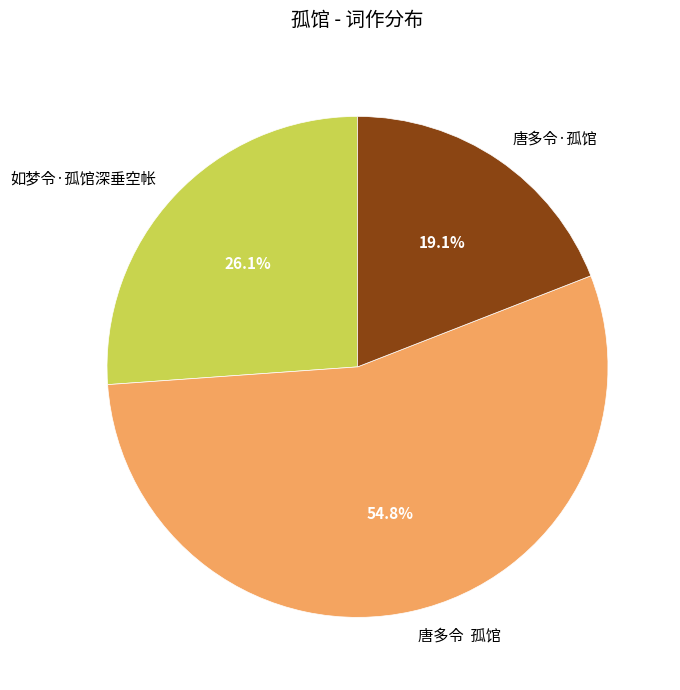

Is it true that 如梦令·孤馆深垂空帐 is 26% of the pie?

True